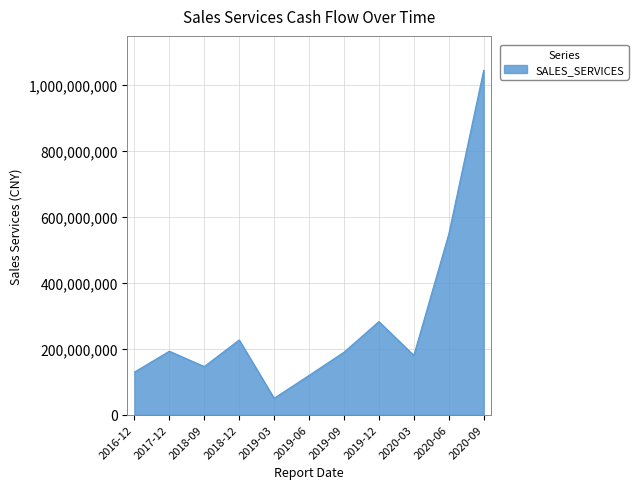

Between 2020-03 and 2018-12, which is larger?

2018-12